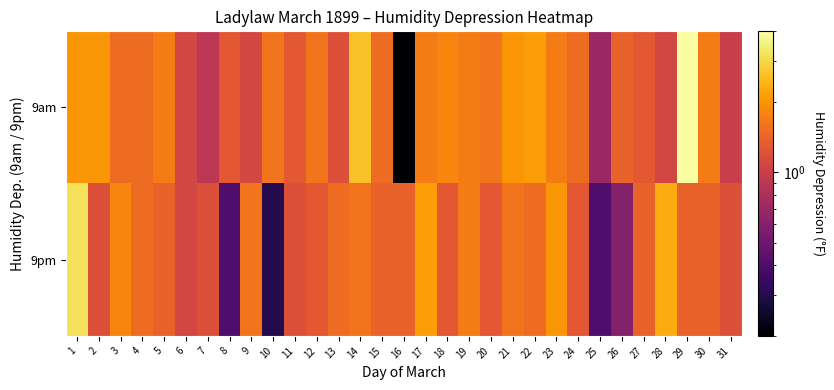

What is the spread (max minus min) of values at 2?

0.8